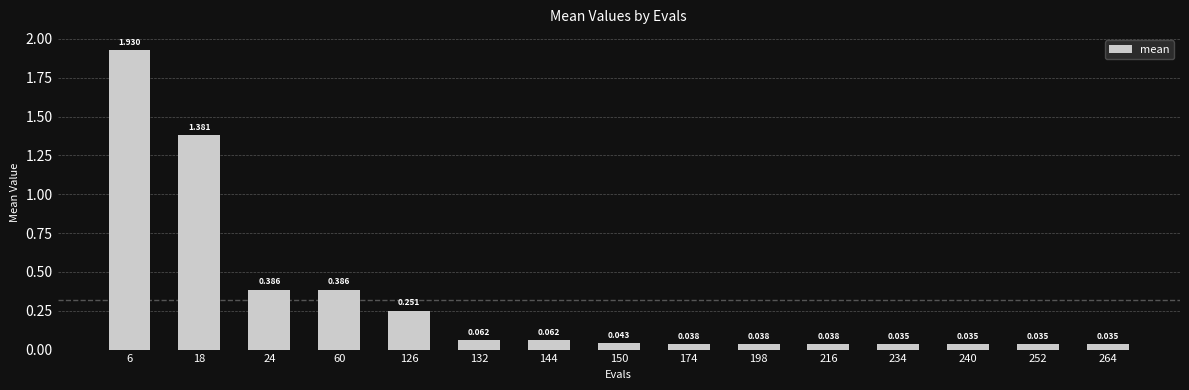

List the labels in order of value, largest first.

6, 18, 24, 60, 126, 132, 144, 150, 174, 198, 216, 234, 240, 252, 264